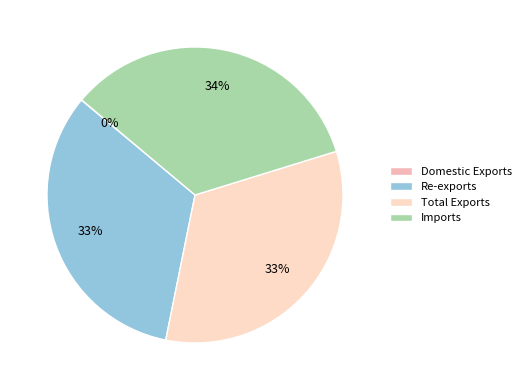

To the nearest percent, what percentage of the pie is Re-exports?

33%